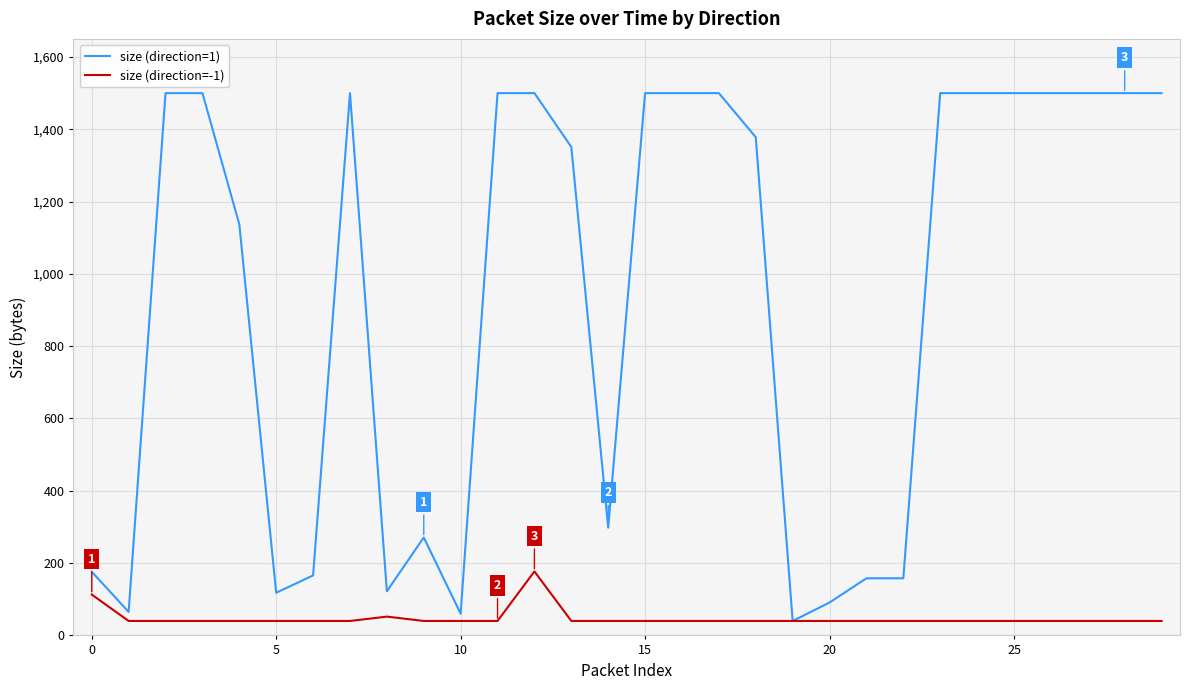

What are all the series names shown in the legend?

size (direction=1), size (direction=-1)